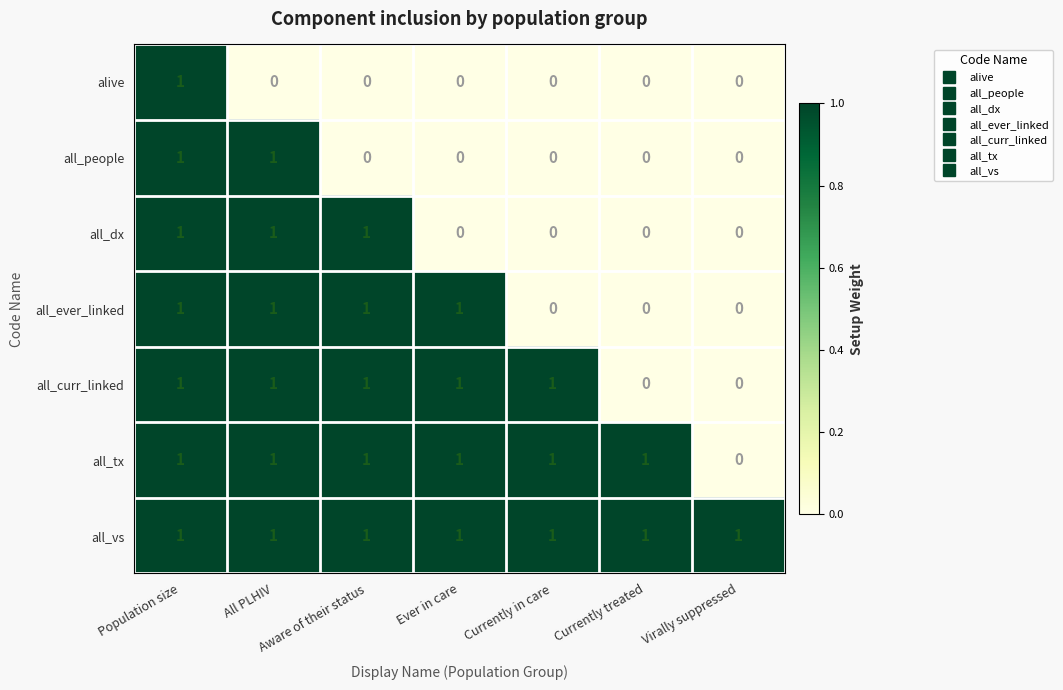

The all_tx series shows 0 at Ever in care. True or false?

False